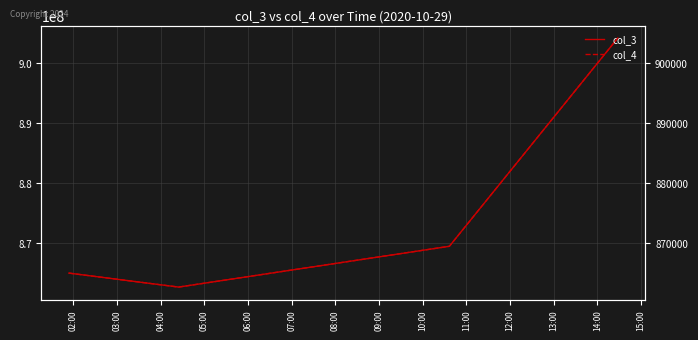

What is the difference between the maximum and minimum values in the col_3 series?

41628039